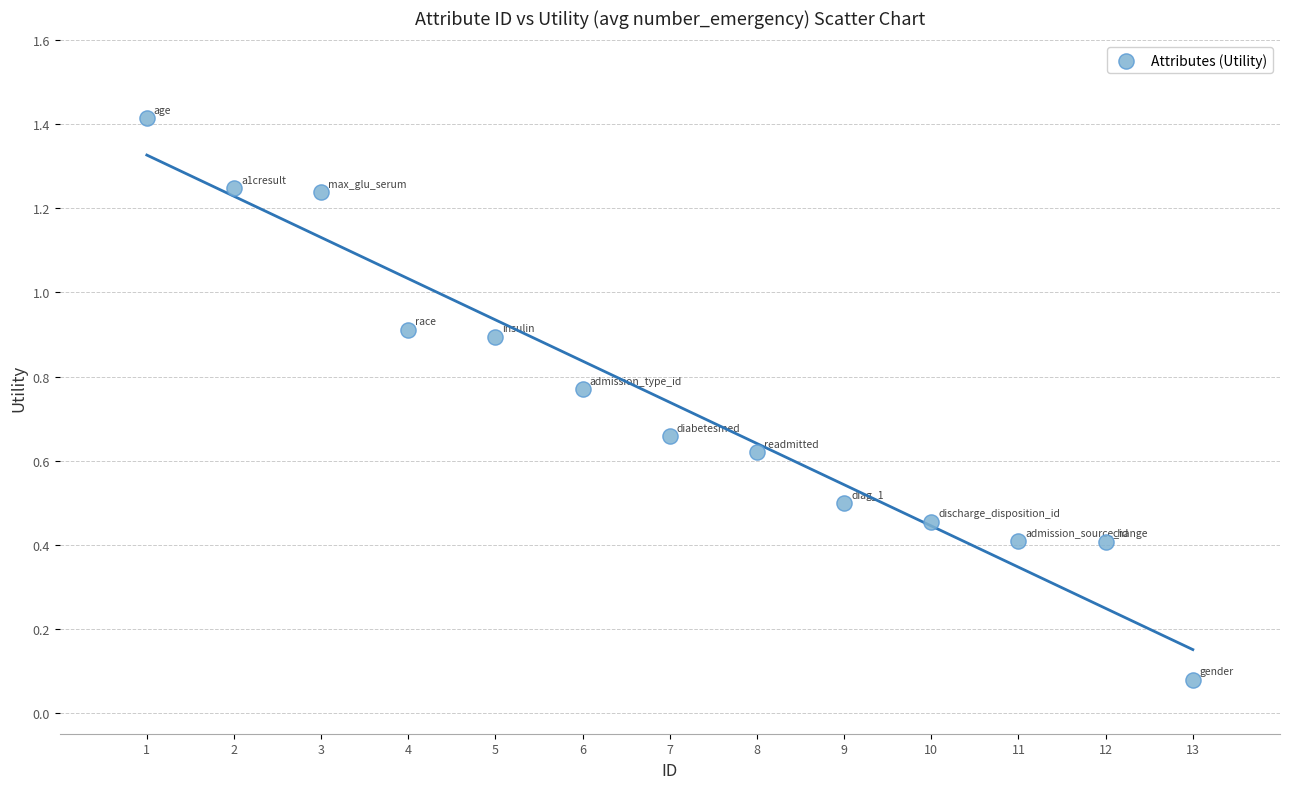

What is the range of Y values (max minus min)?

1.3